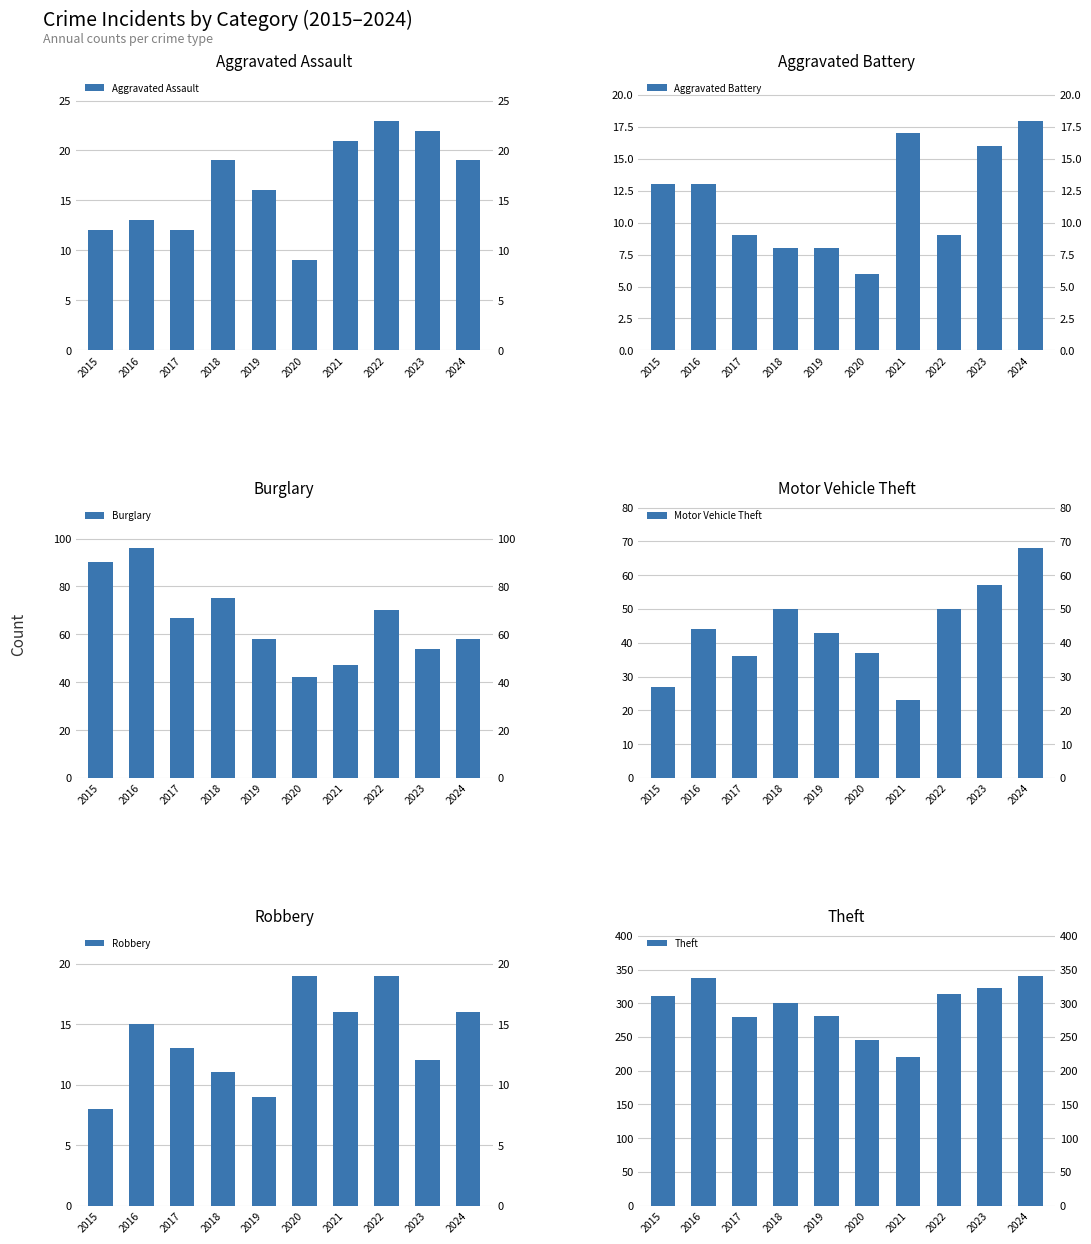

Rank the series by their maximum value, from lowest to highest.

Aggravated Battery, Robbery, Aggravated Assault, Motor Vehicle Theft, Burglary, Theft